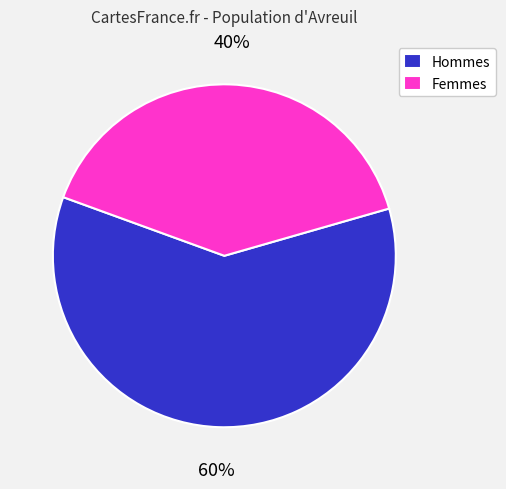

Which slice is the smallest?

Femmes